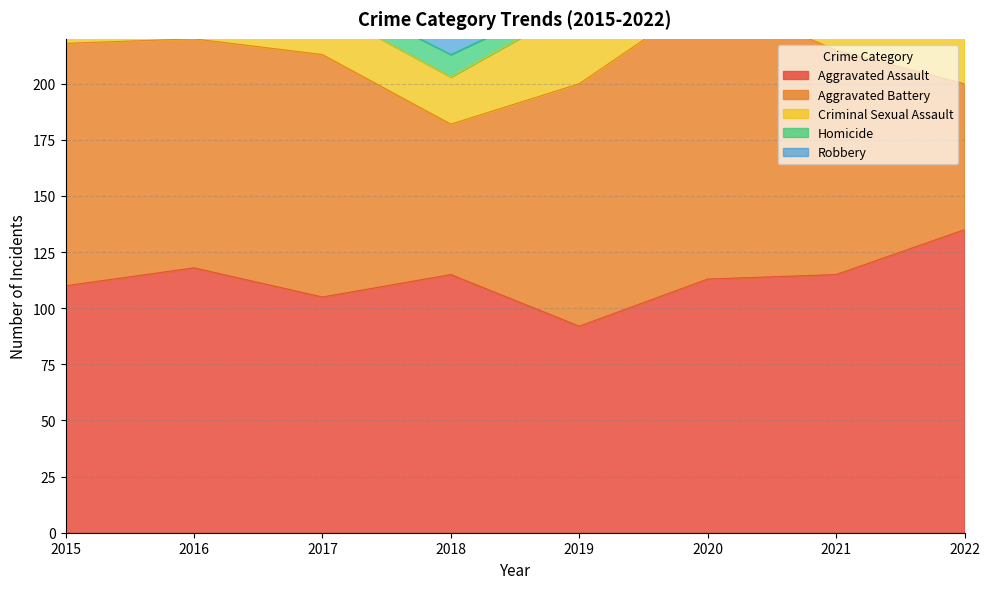

At how many categories does at least one series exceed 120?

7